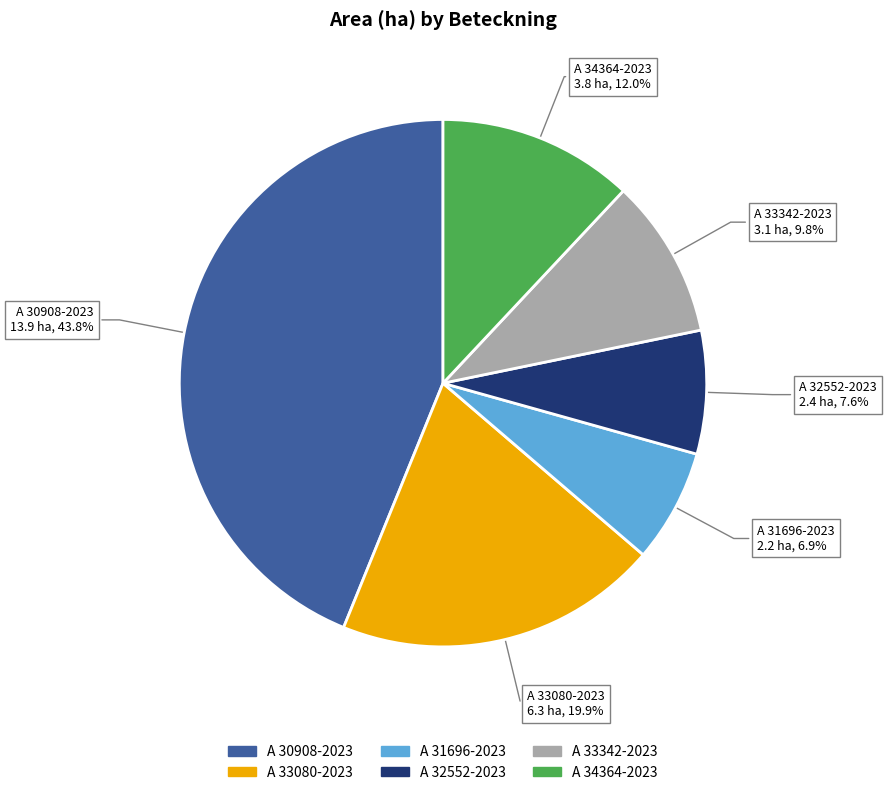

To the nearest percent, what portion does A 30908-2023 represent?

44%